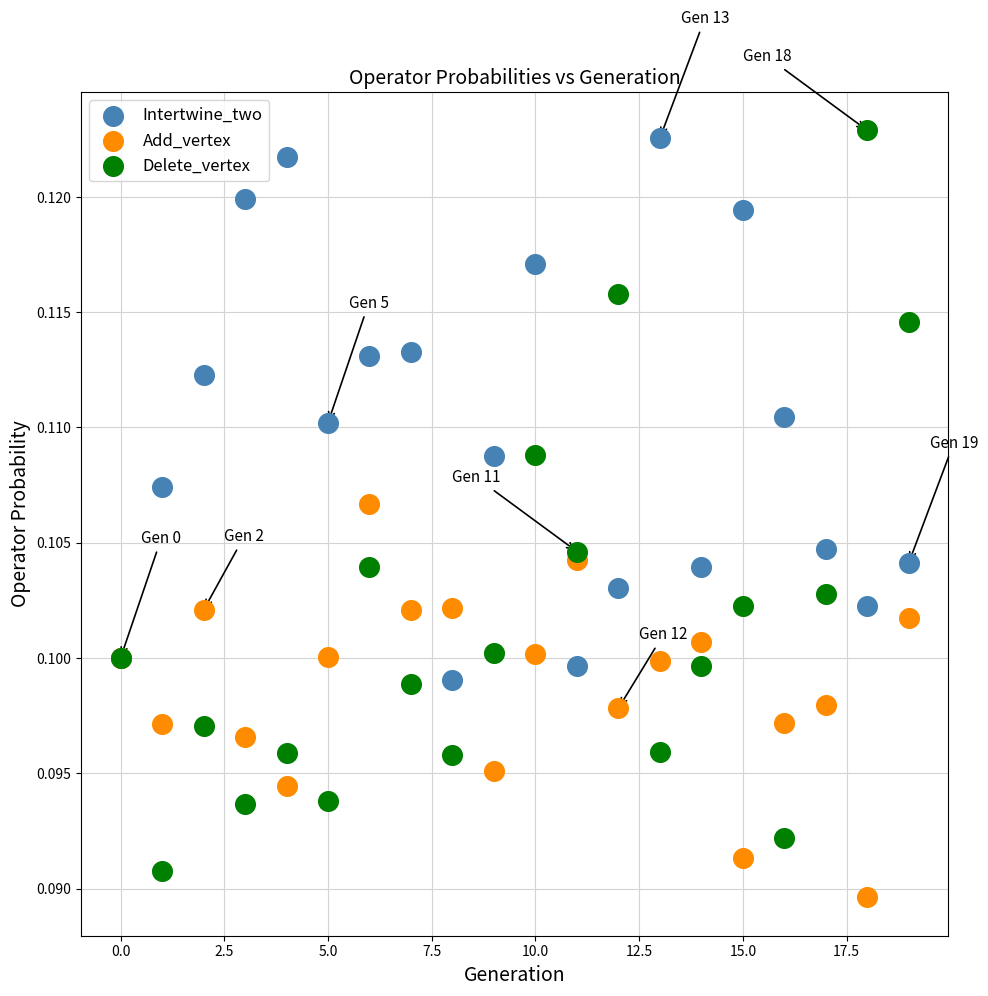

Which series has the widest spread of Y values?

Delete_vertex